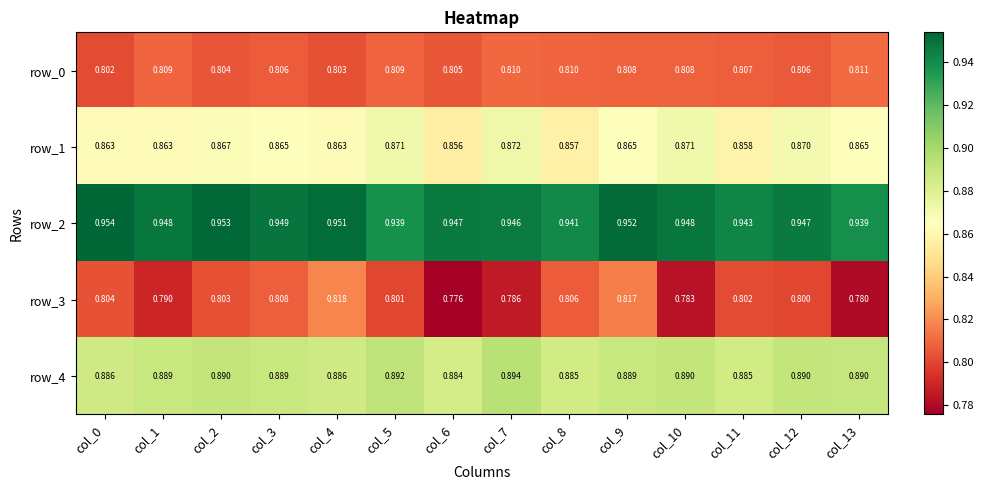

Is the value of row_3 at col_1 greater than the value of row_1 at col_2?

No